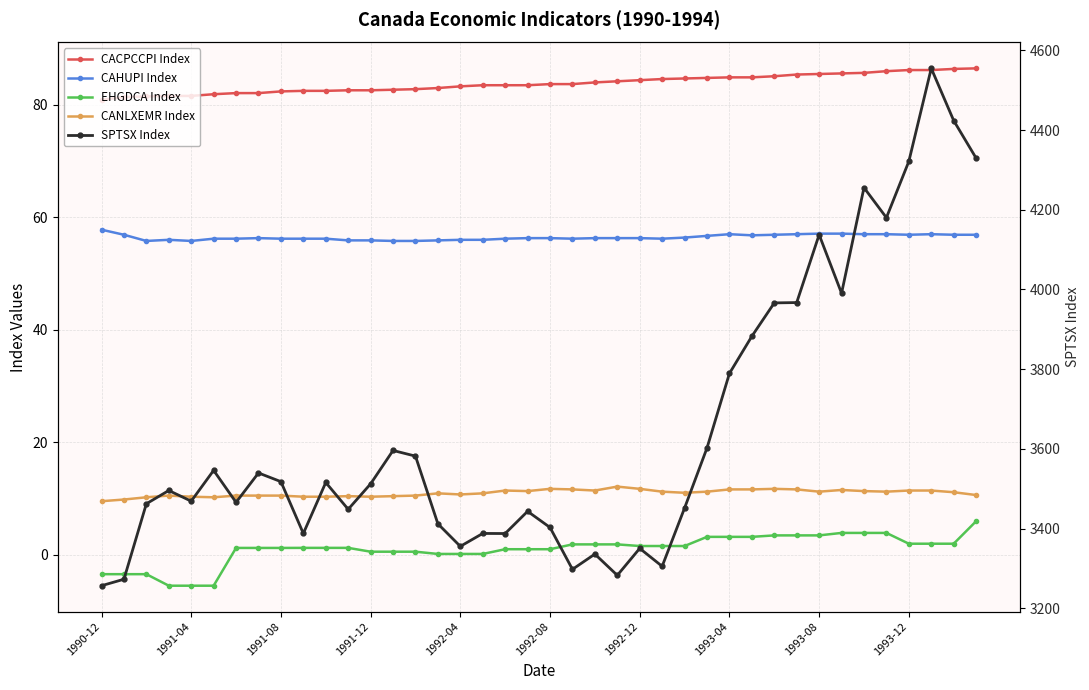

At which category is the sum across all series the highest?

37